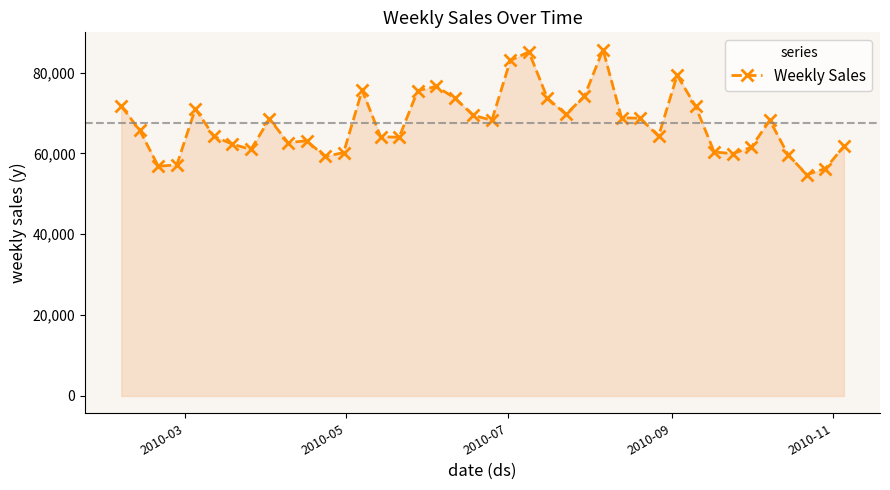

What is the smallest value displayed?

54759.0